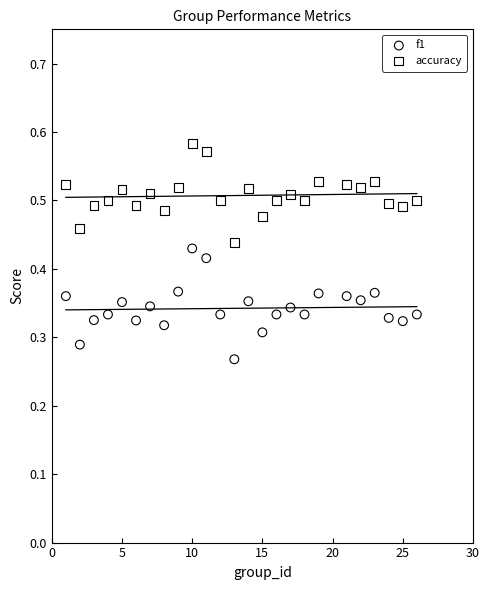

Which series has the widest spread of Y values?

f1